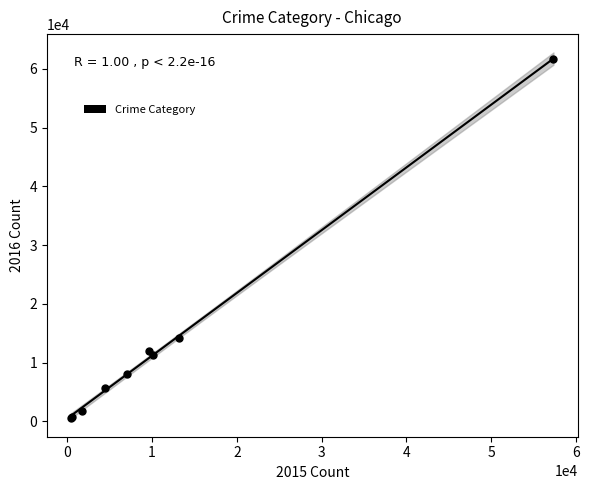

What Y value in the scatter plot is closest to 31068?

14289